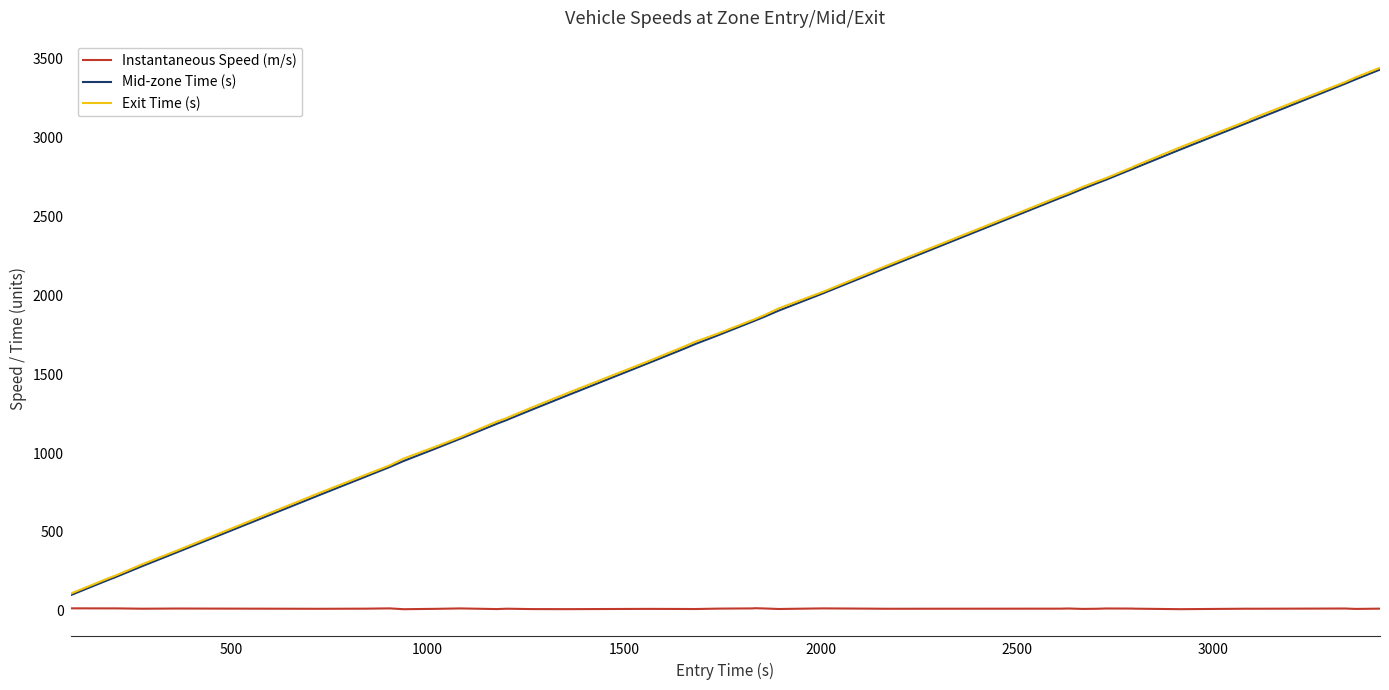

Which series has the widest spread of values?

Exit Time (s)